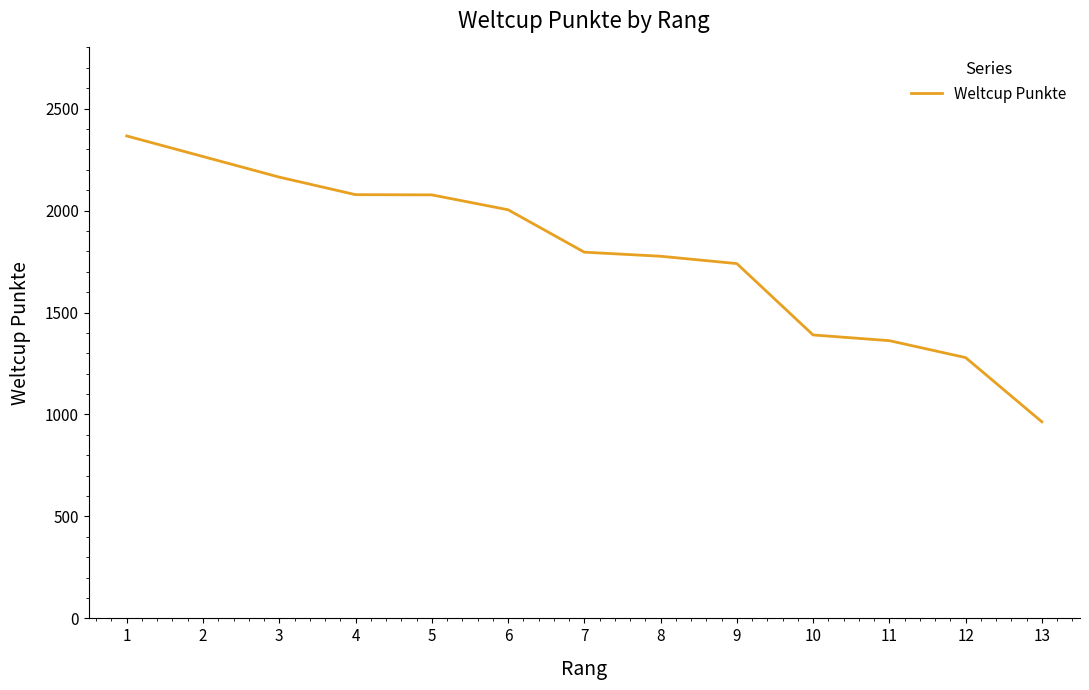

At which label is the value closest to 1665?

9